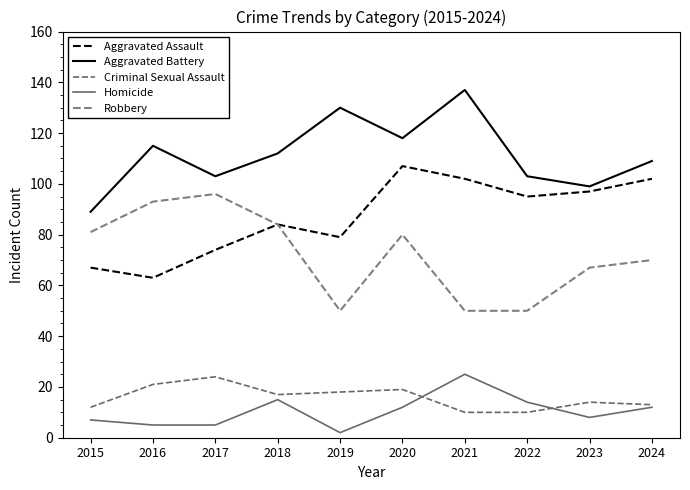

Where is the first local maximum for Aggravated Battery?

2016